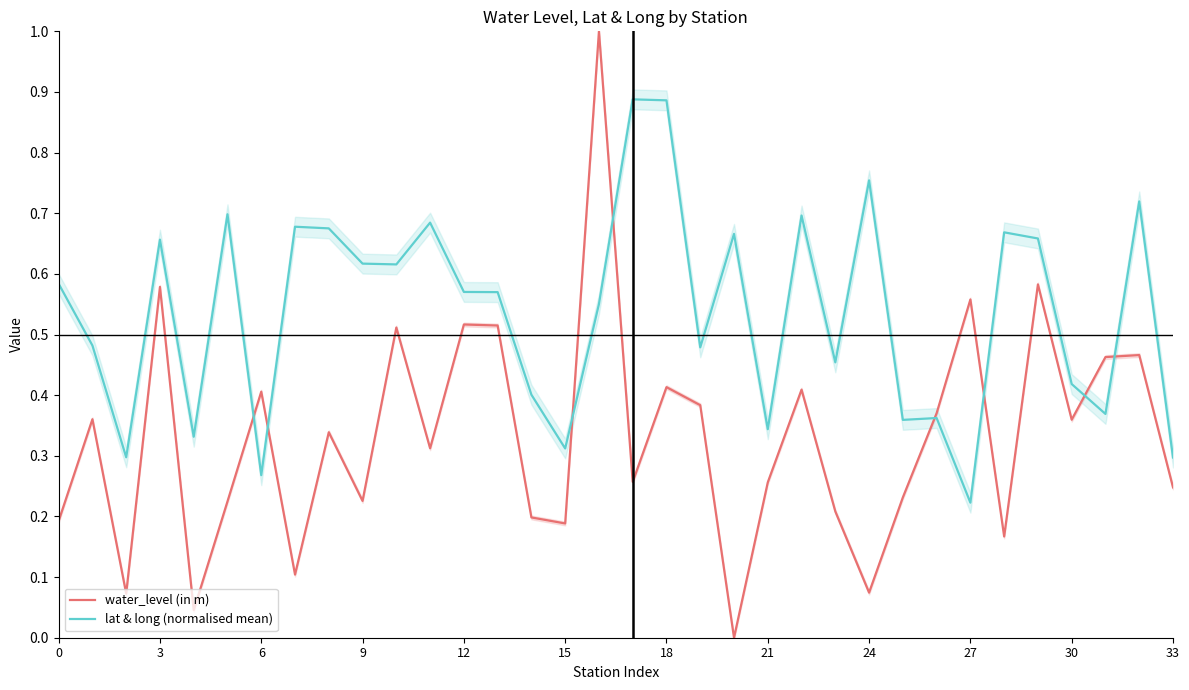

Which series has the largest range (max minus min)?

water_level (in m)